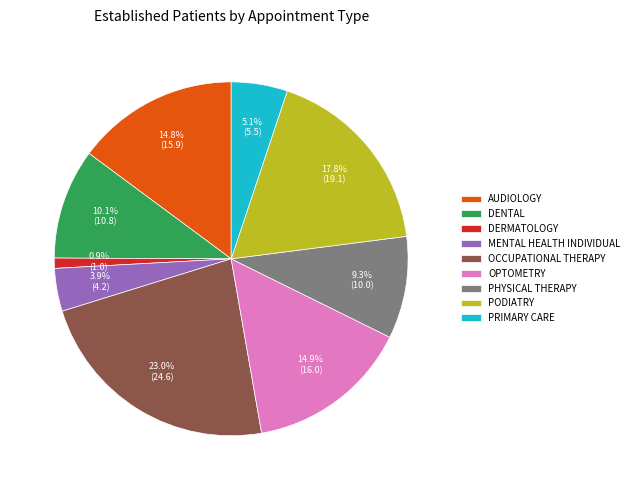

How many slices are in this pie chart?

9